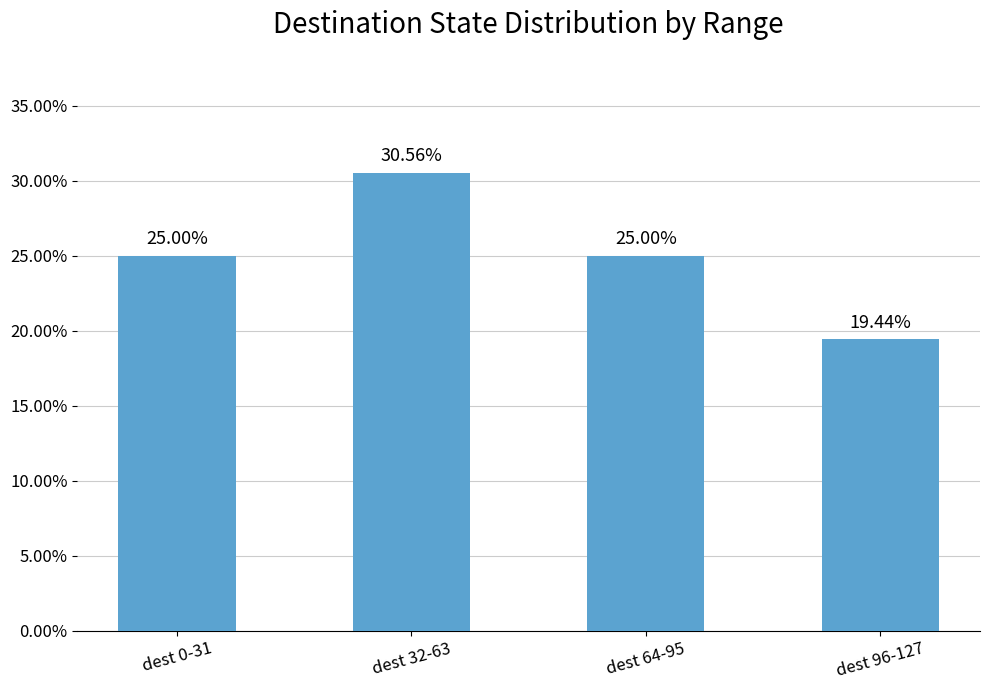

What is the sum of the values at dest 0-31 and dest 96-127?

0.4